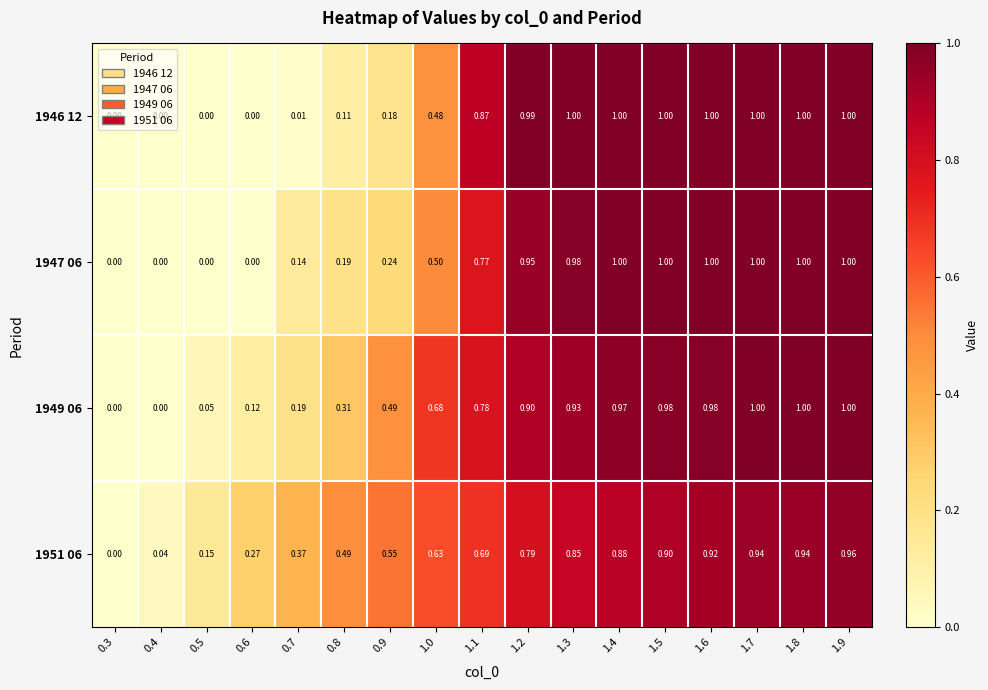

How many values in 1949 06 are above zero?

15